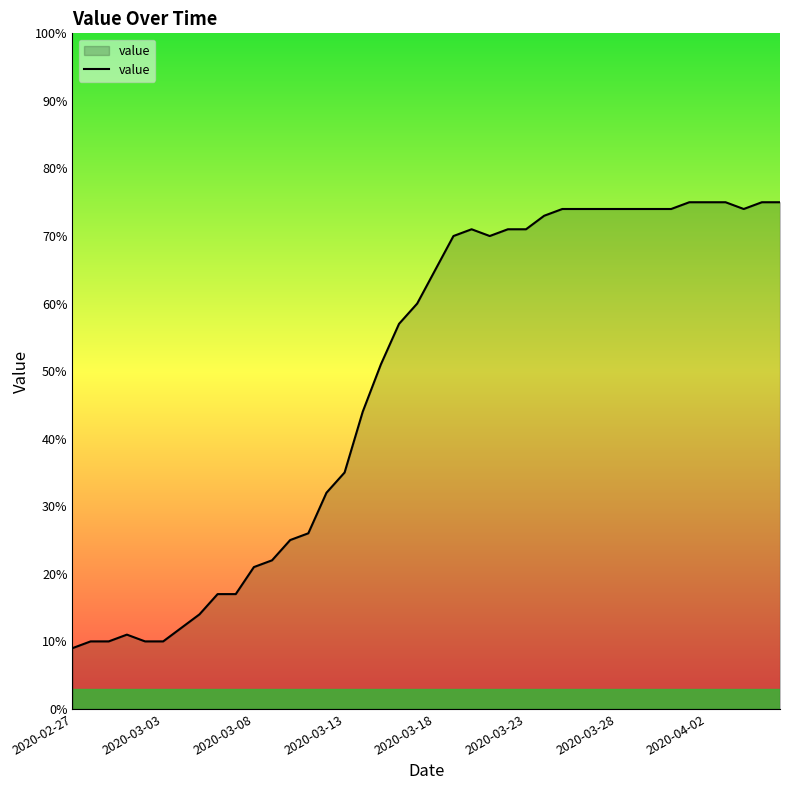

What is the greatest value displayed?

75